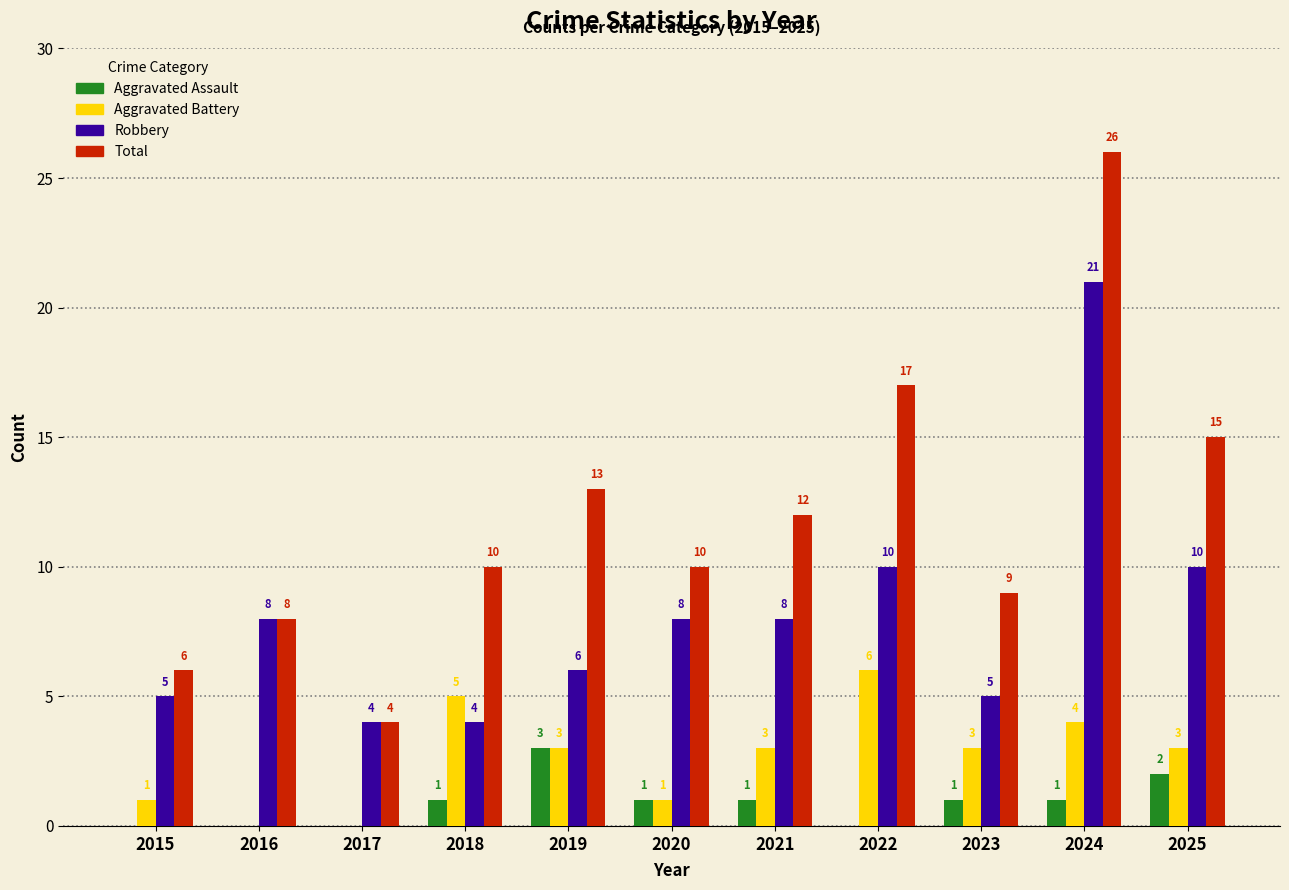

What are all the series names shown in the legend?

Aggravated Assault, Aggravated Battery, Robbery, Total